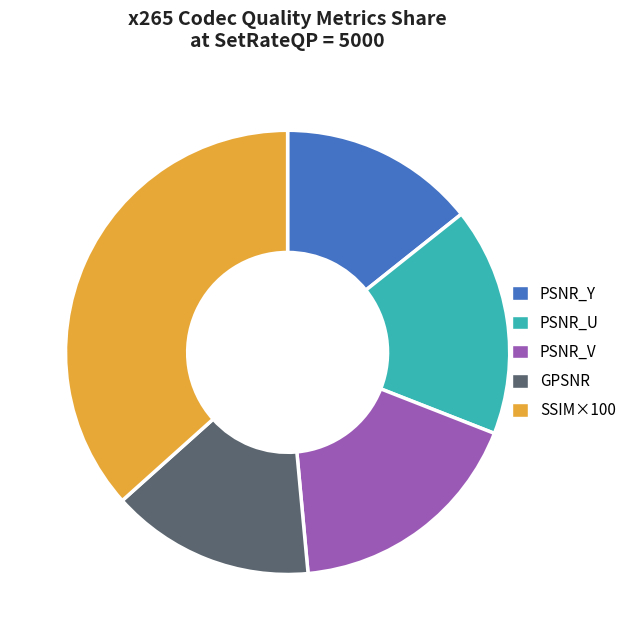

How many slices are in this pie chart?

5